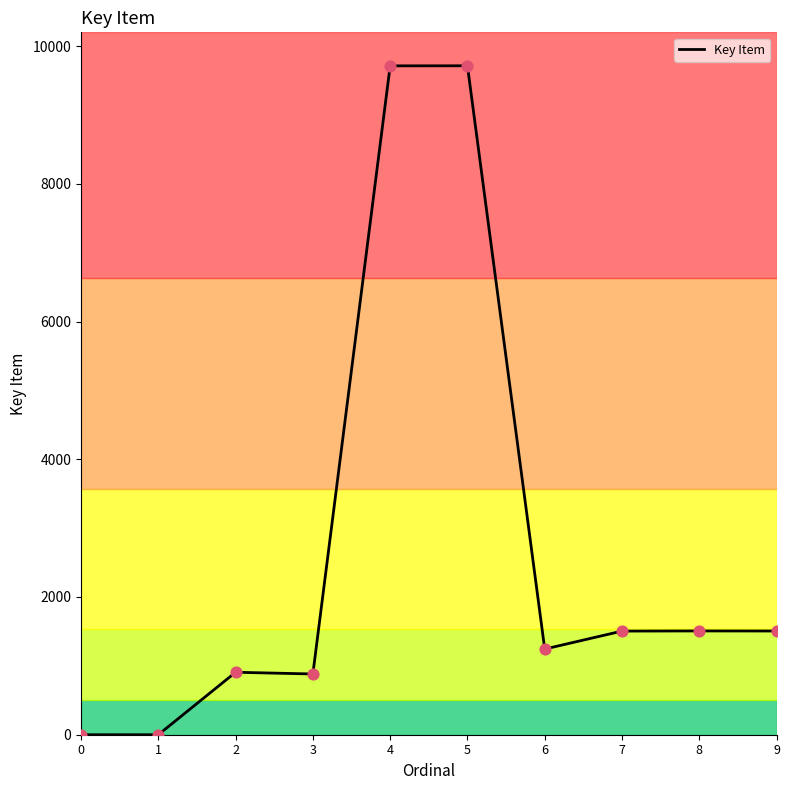

What is the change in value from 5 to 9?

-8208